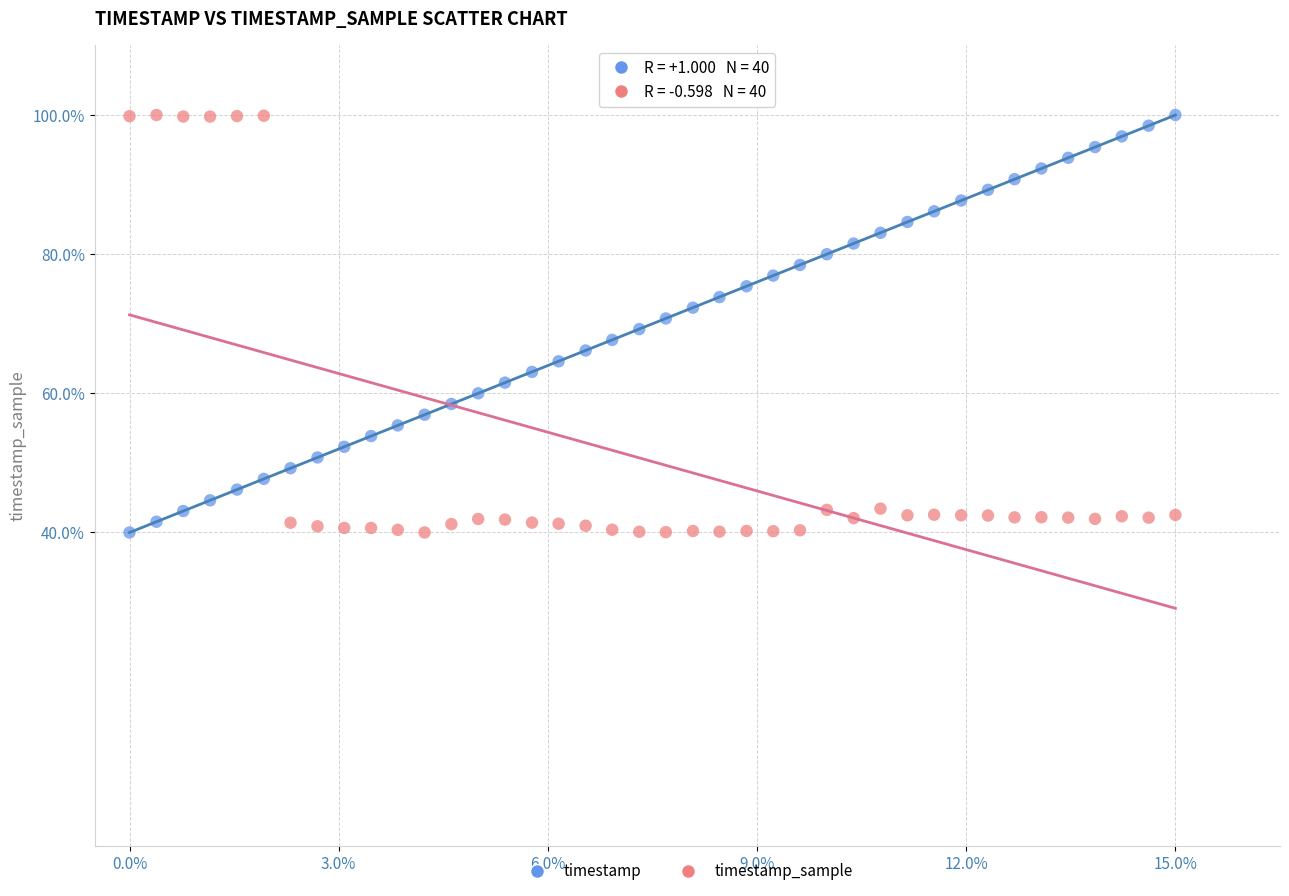

What is the X range (max minus min) for the scatter plot?

15.0